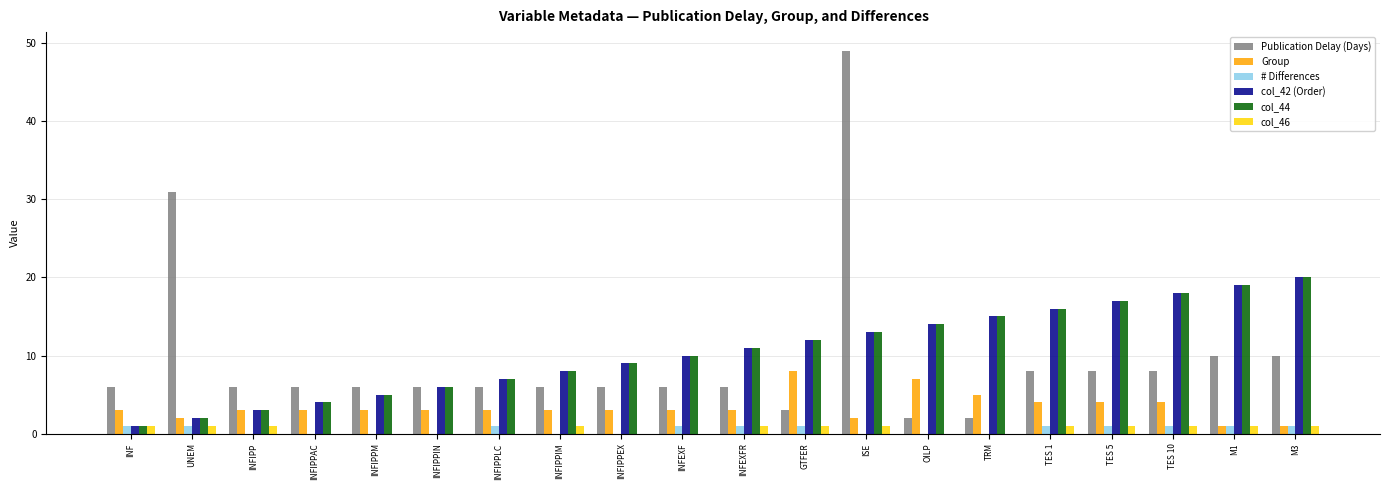

How many groups of bars are there?

20